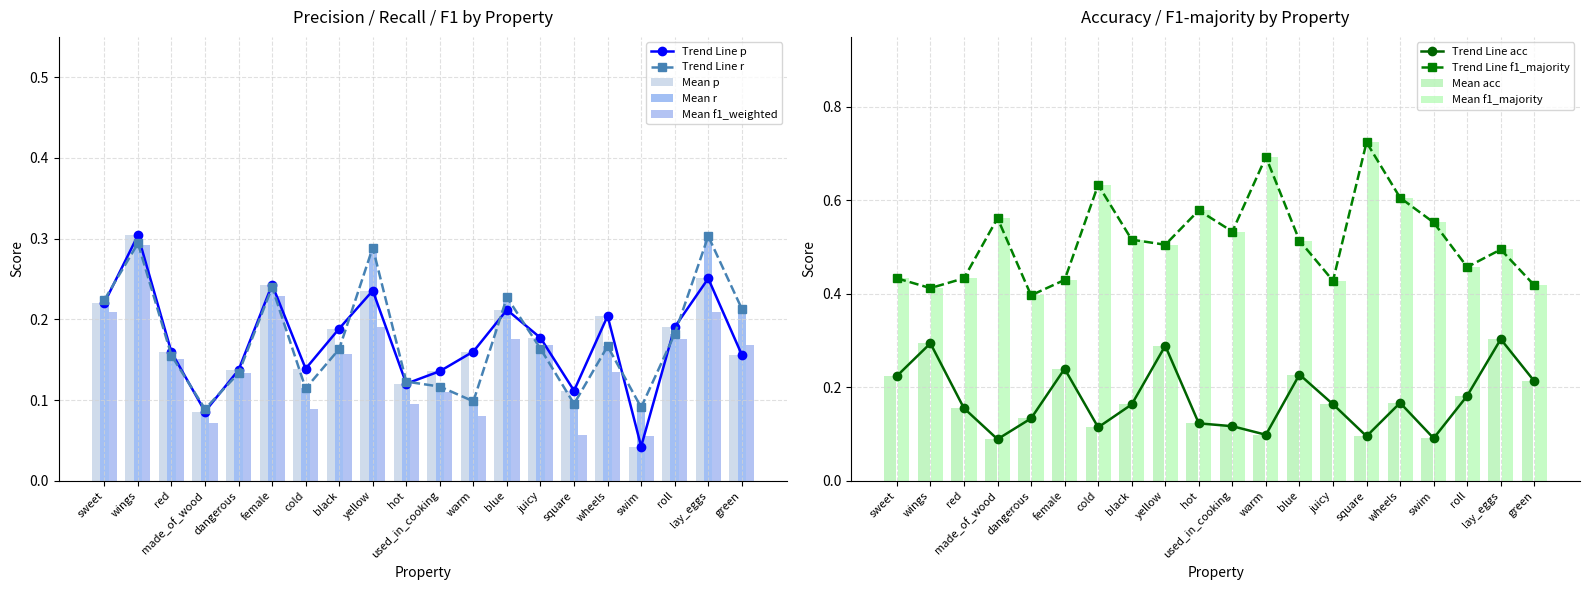

Between swim and hot, which is larger?

hot